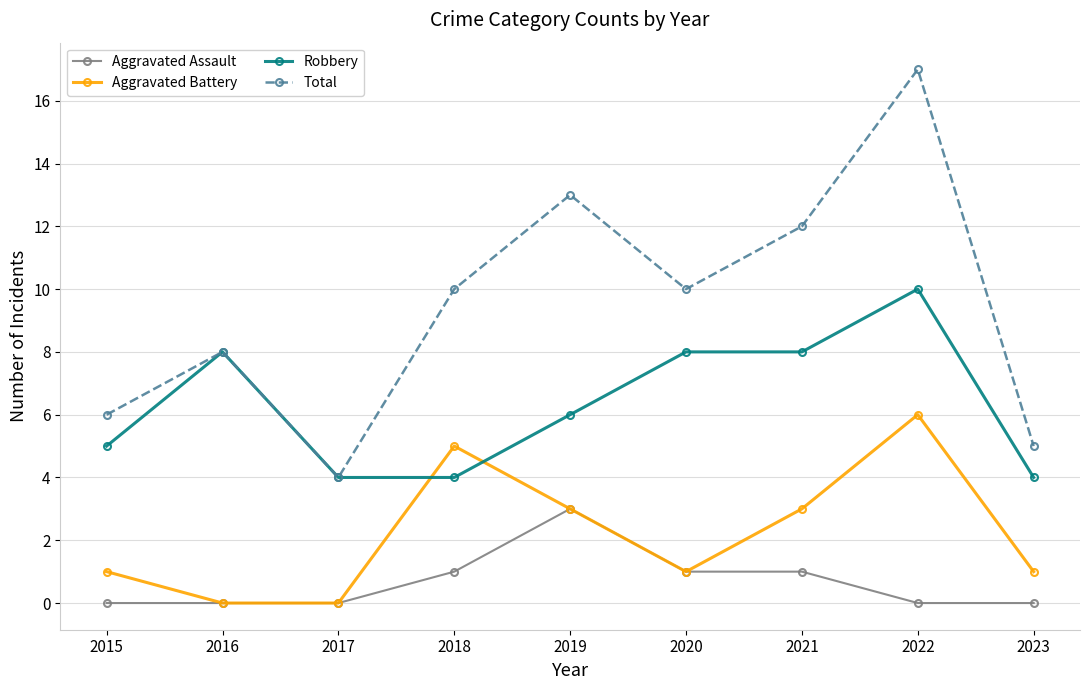

What is the difference between the maximum and minimum values in the Aggravated Assault series?

3